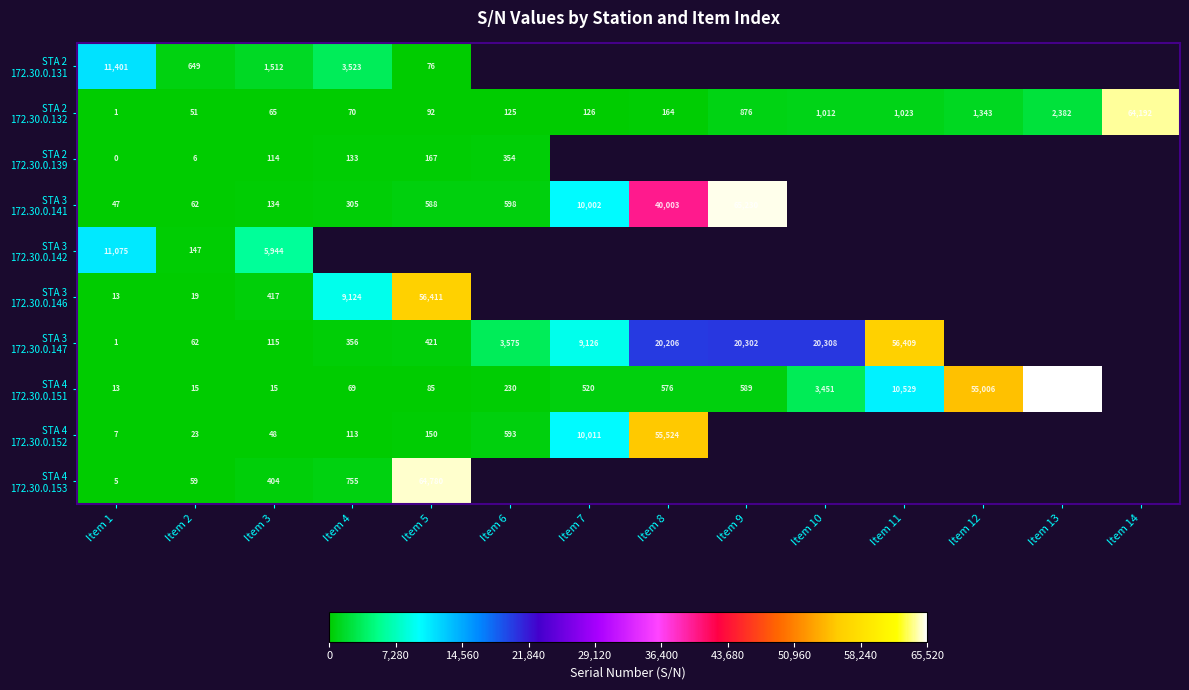

What is the total value across all series at Item 2?

1093